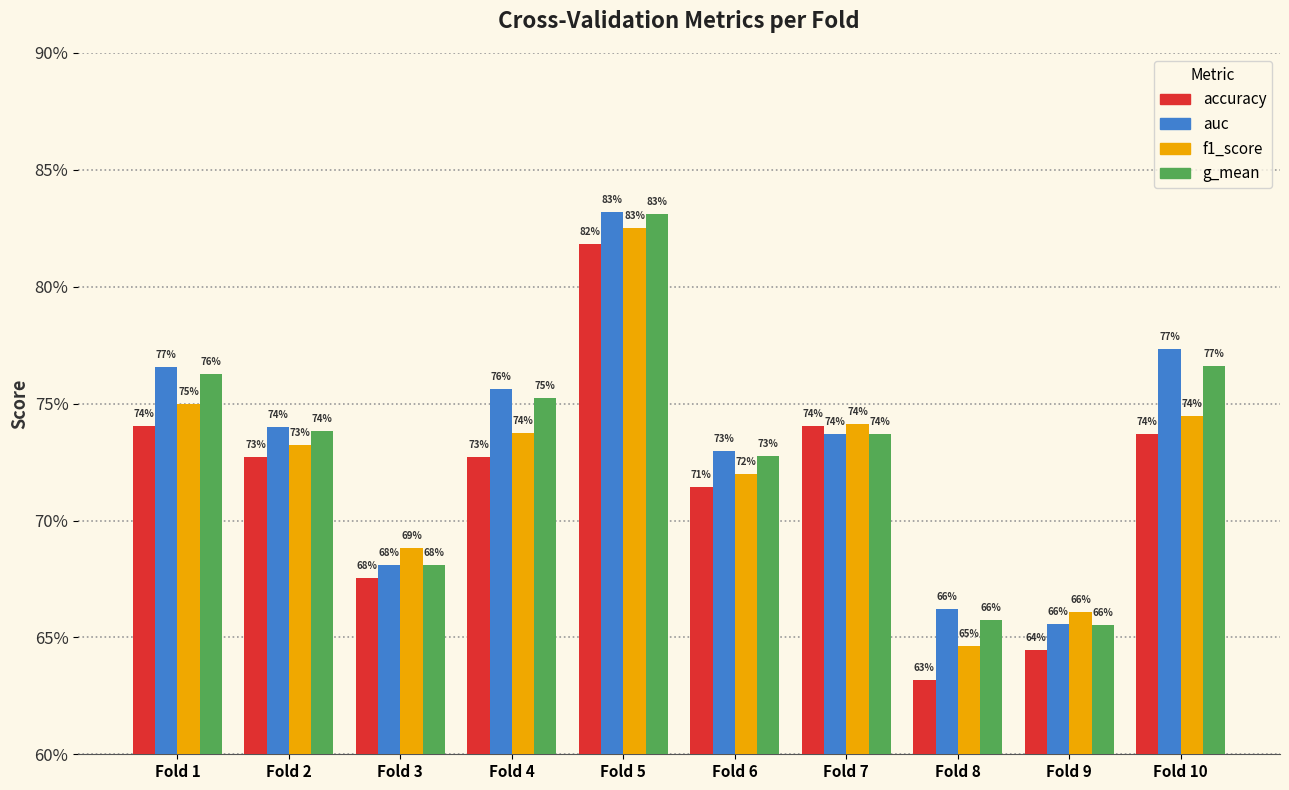

What is the value of the auc bar at the 1st from the left?

0.8